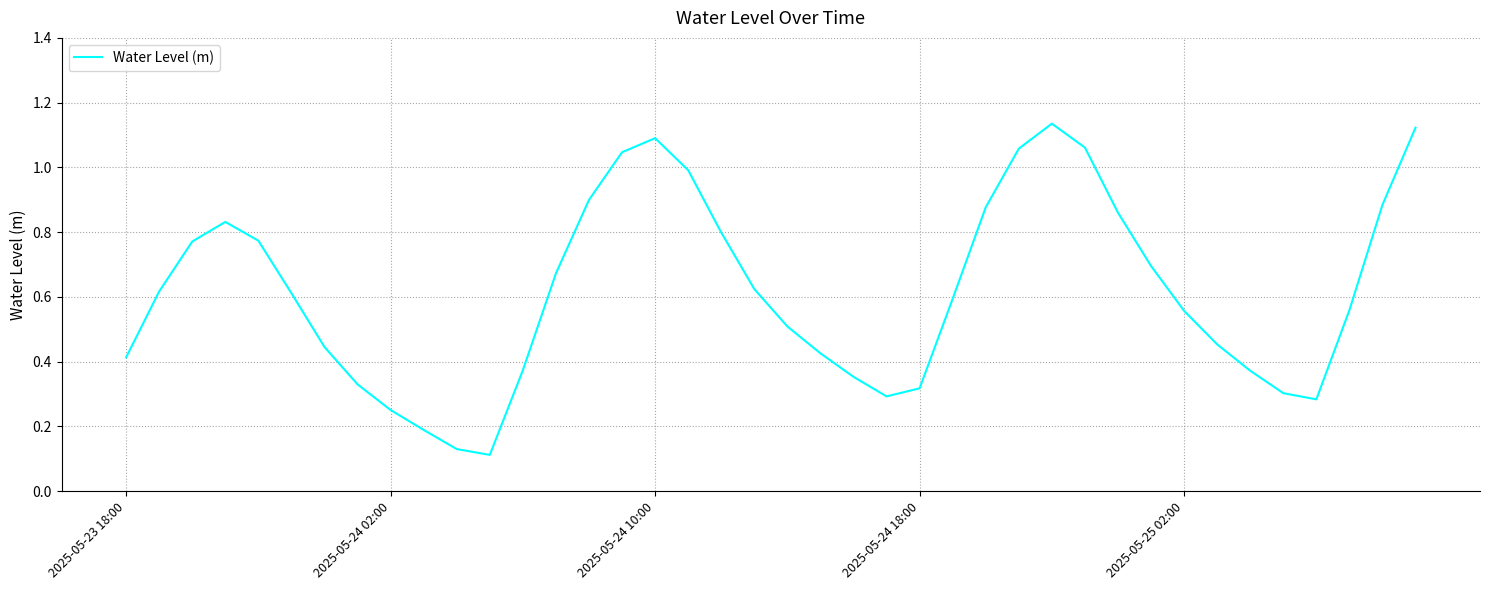

The value at 2025-05-24 10:00 is 1.1. True or false?

True